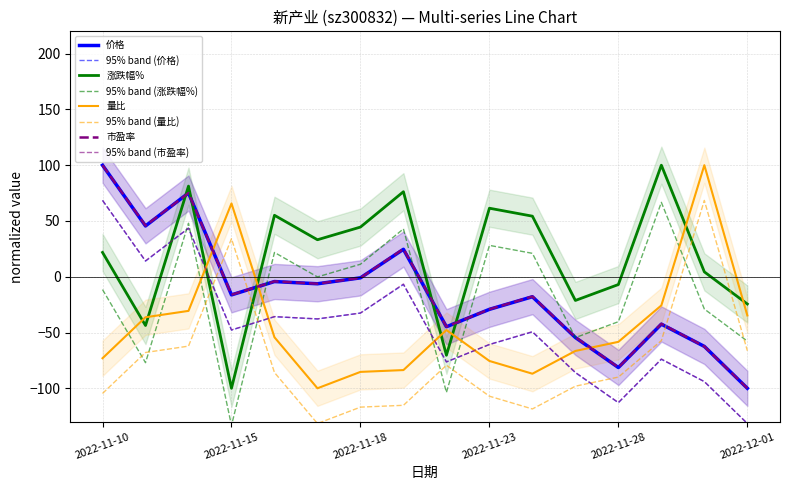

How many data points in 价格 are less than -16?

9